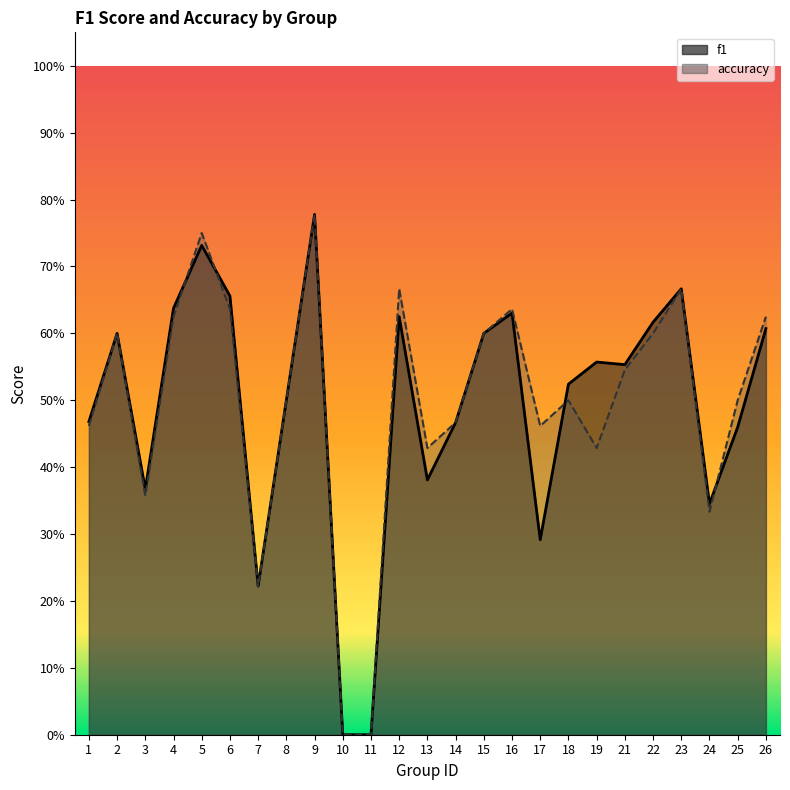

At how many categories does at least one series exceed 0?

23